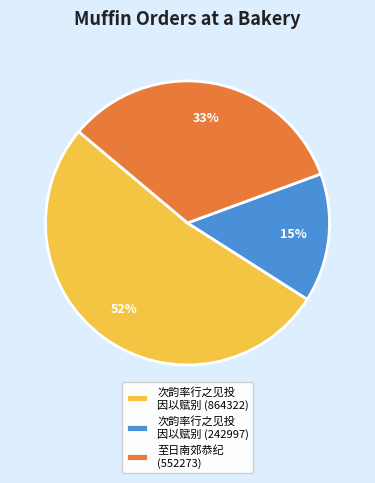

Does any single category account for the majority?

Yes